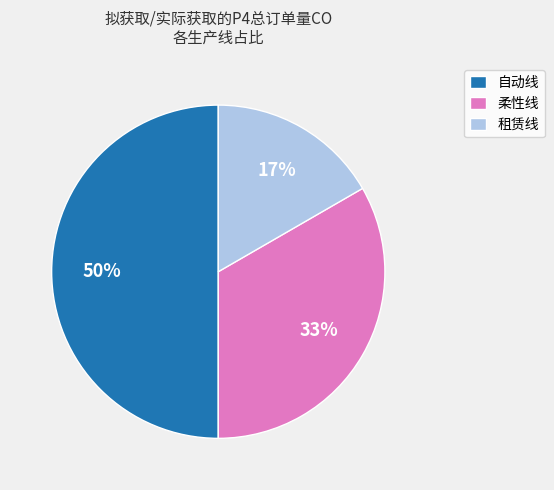

What percentage is the 租赁线 slice, to the nearest percent?

17%